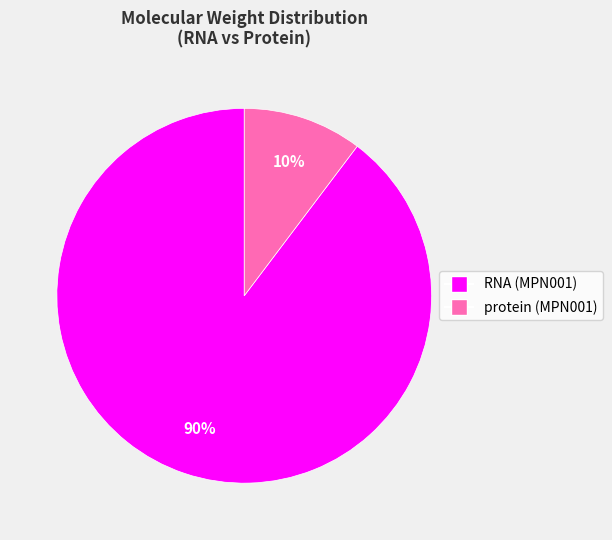

Do protein (MPN001) and RNA (MPN001) together represent more than half of the pie?

Yes